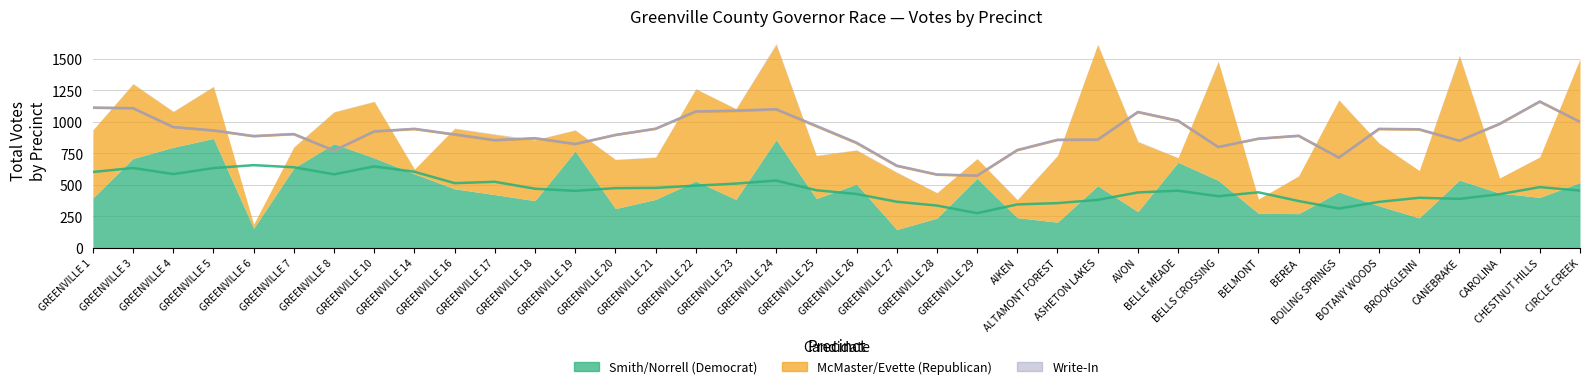

How many interior local peaks does the Write-In series have?

8